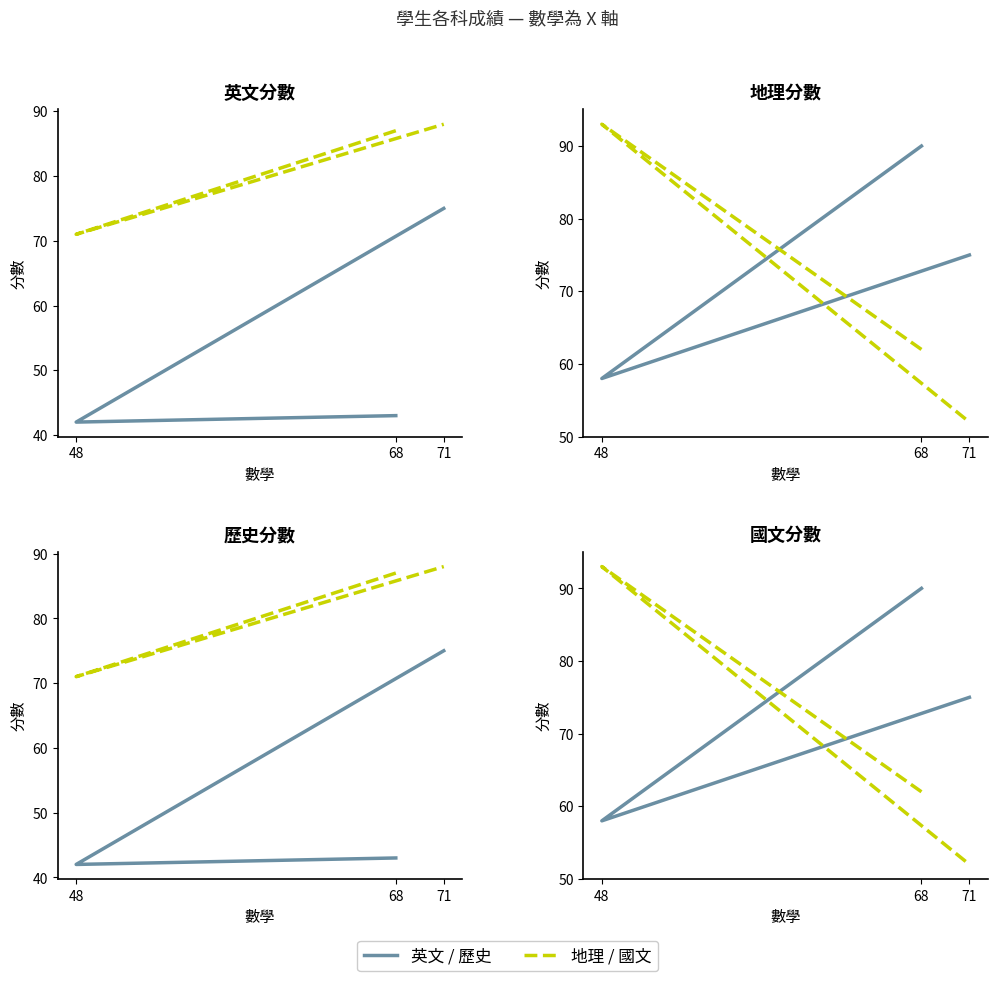

What is the highest value of the 國文 series?

93